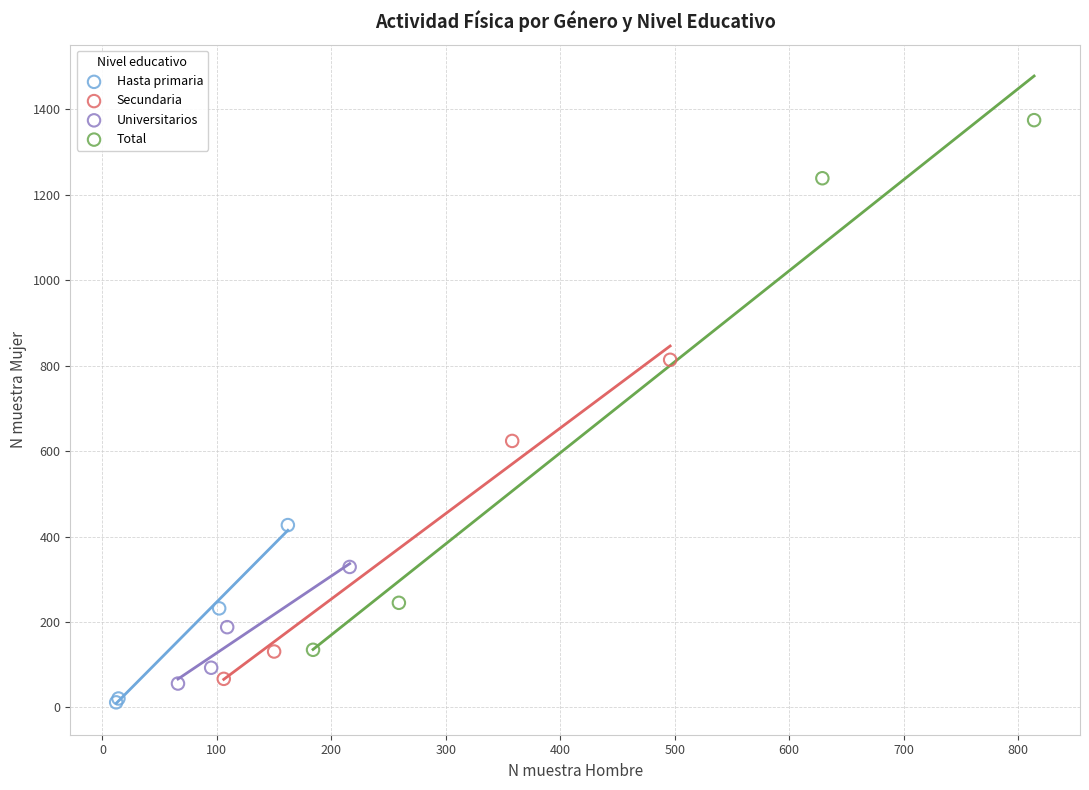

Which series reaches the maximum Y coordinate?

Total